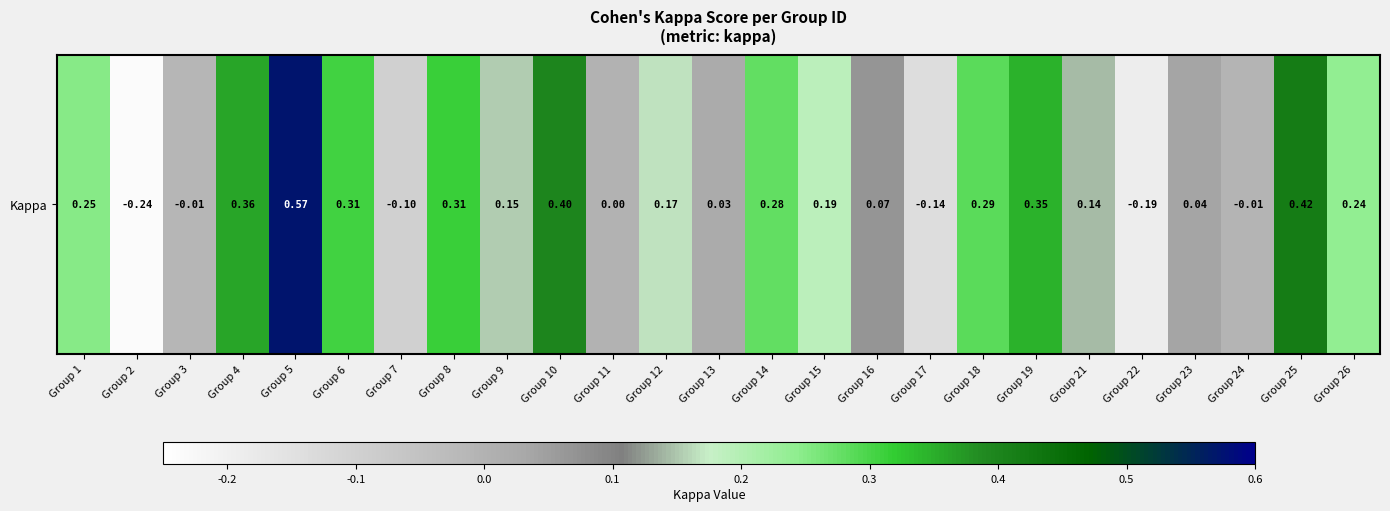

At which label is the value closest to 0?

Group 11